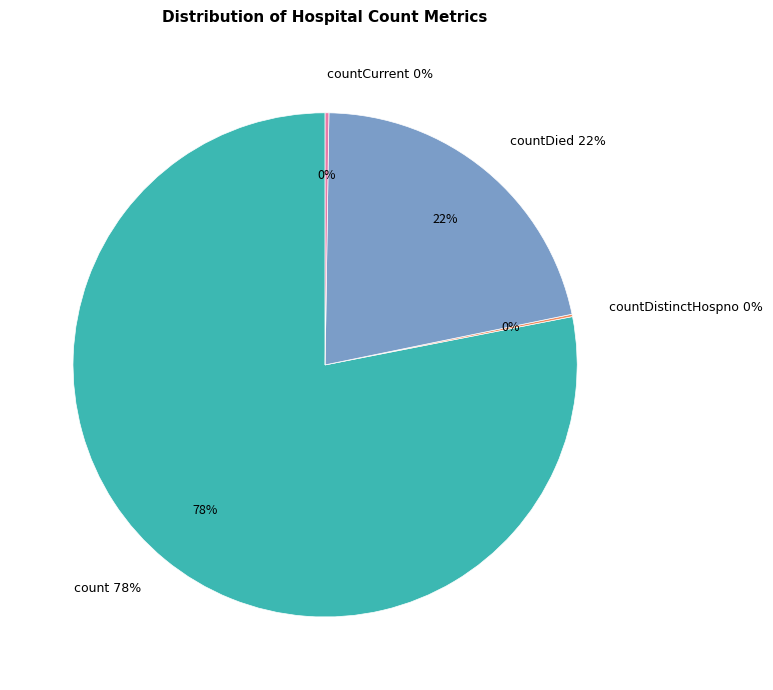

Which slice is the largest?

count